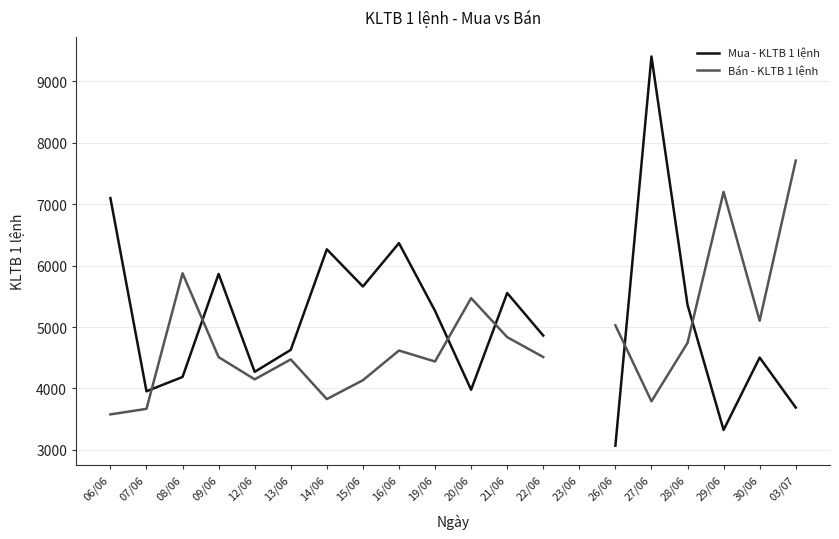

At how many categories does at least one series exceed 5149?

13